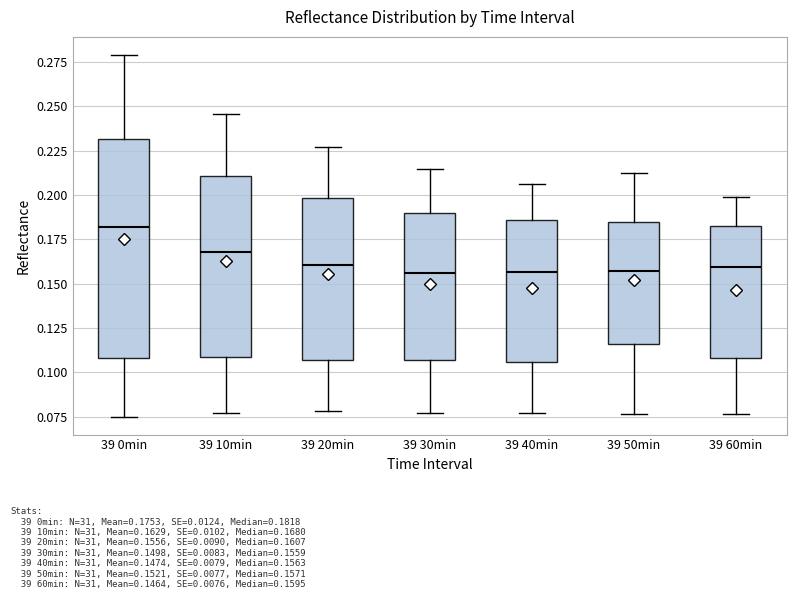

Reading left to right, transcribe this box plot: for each box, give where its median line is, the range the box spans, and where its two whiskers end, as read against the y-axis. The values are not printed on the chart, so give them approximately, as read against the axis.

39 0min: median 0.180, box 0.110 to 0.230, whiskers 0.075 to 0.280
39 10min: median 0.170, box 0.110 to 0.210, whiskers 0.075 to 0.245
39 20min: median 0.160, box 0.105 to 0.200, whiskers 0.080 to 0.225
39 30min: median 0.155, box 0.105 to 0.190, whiskers 0.075 to 0.215
39 40min: median 0.155, box 0.105 to 0.185, whiskers 0.075 to 0.205
39 50min: median 0.155, box 0.115 to 0.185, whiskers 0.075 to 0.210
39 60min: median 0.160, box 0.110 to 0.185, whiskers 0.075 to 0.200